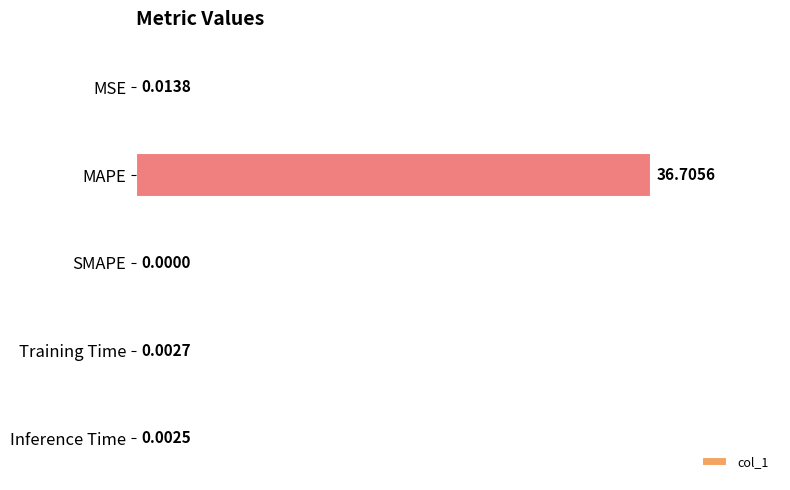

Which category has the highest value across all series?

MAPE